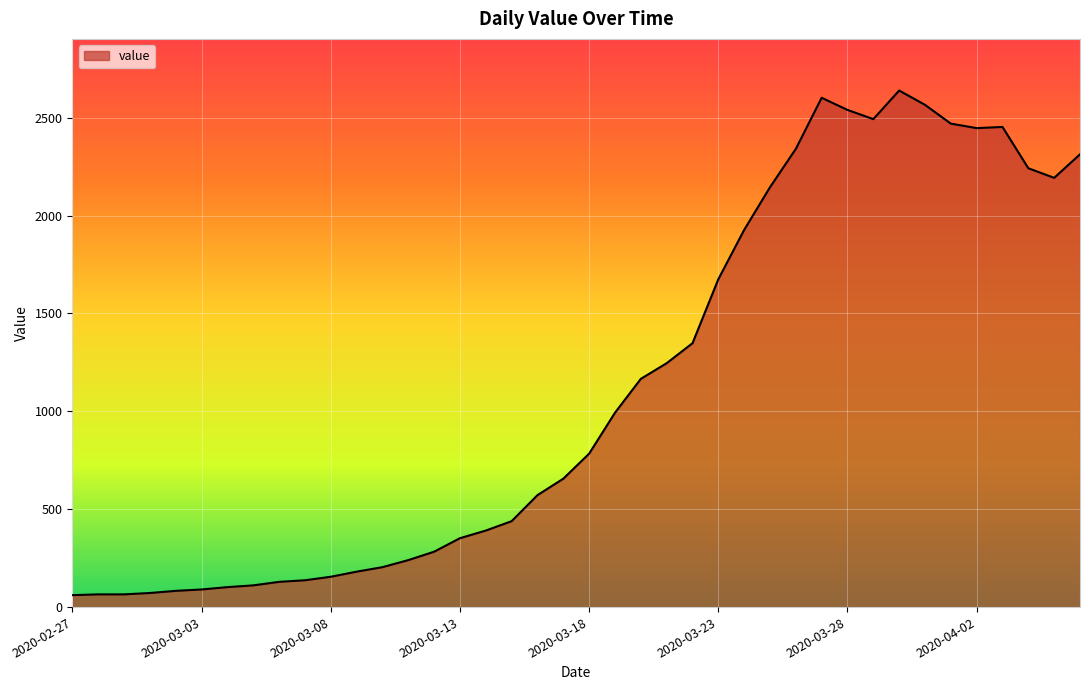

What is the difference between the second highest and second lowest values?

2537